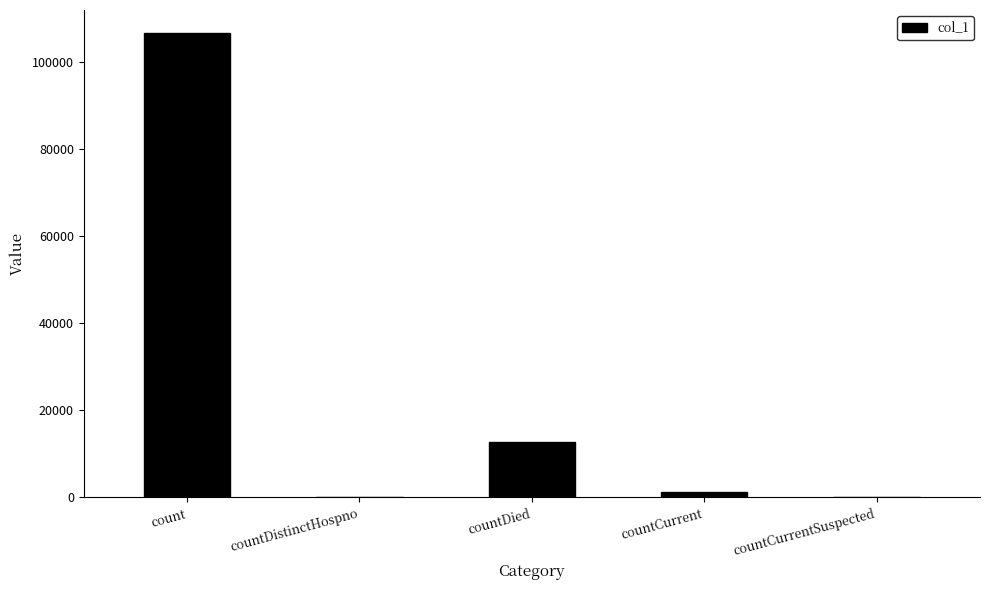

Reading right to left, transcribe all the data shown in this chart.

countCurrentSuspected=0	countCurrent=1171	countDied=12689	countDistinctHospno=0	count=106504